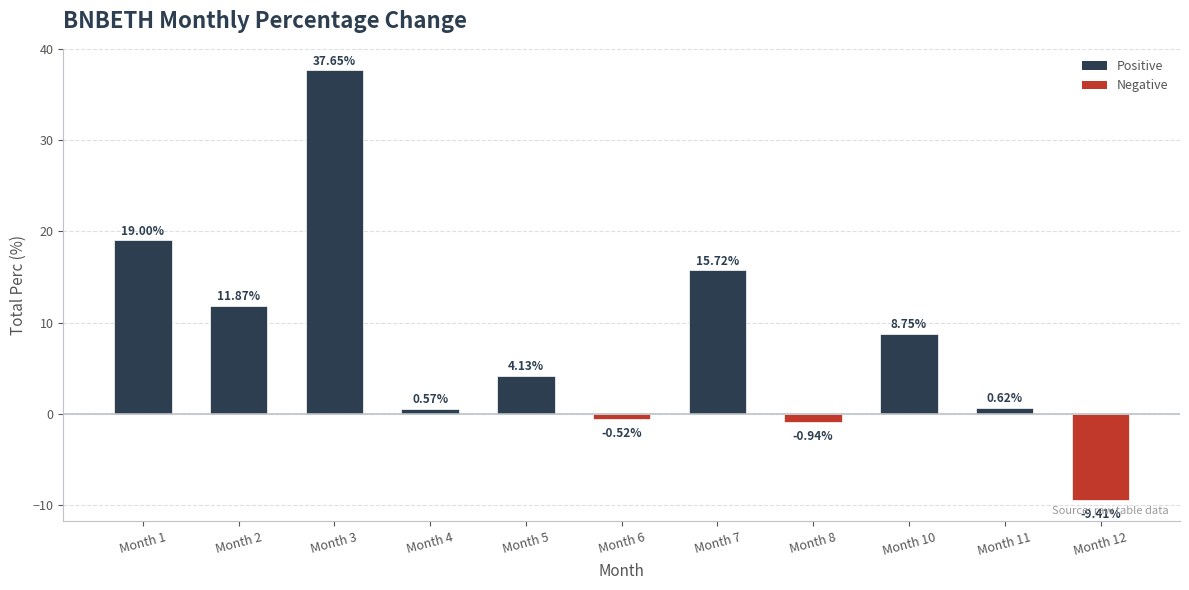

List the labels in order of value, largest first.

Month 3, Month 1, Month 7, Month 2, Month 10, Month 5, Month 11, Month 4, Month 6, Month 8, Month 12